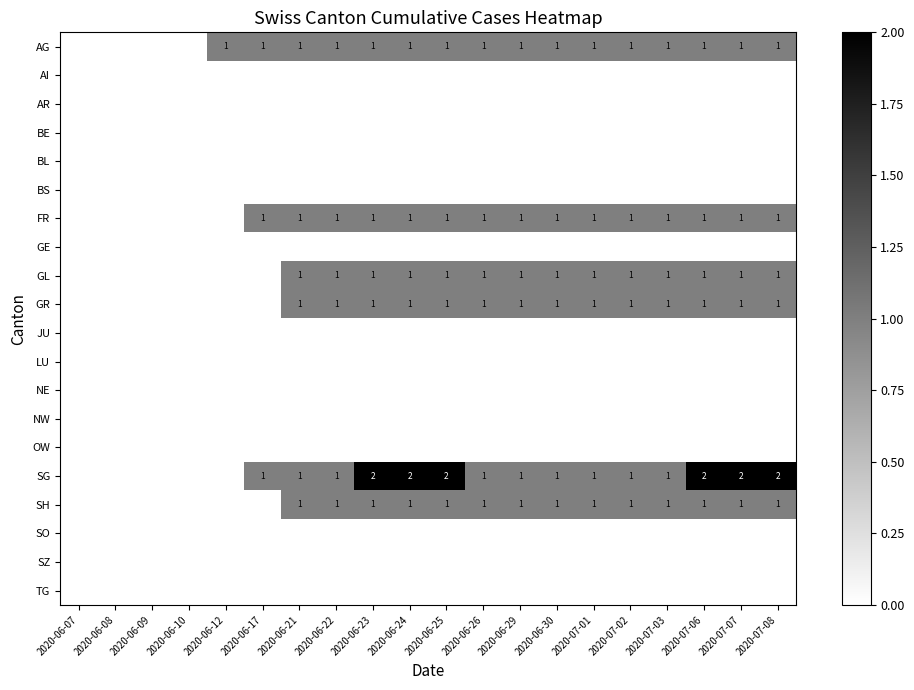

Which category has the lowest value in the OW series?

2020-06-07